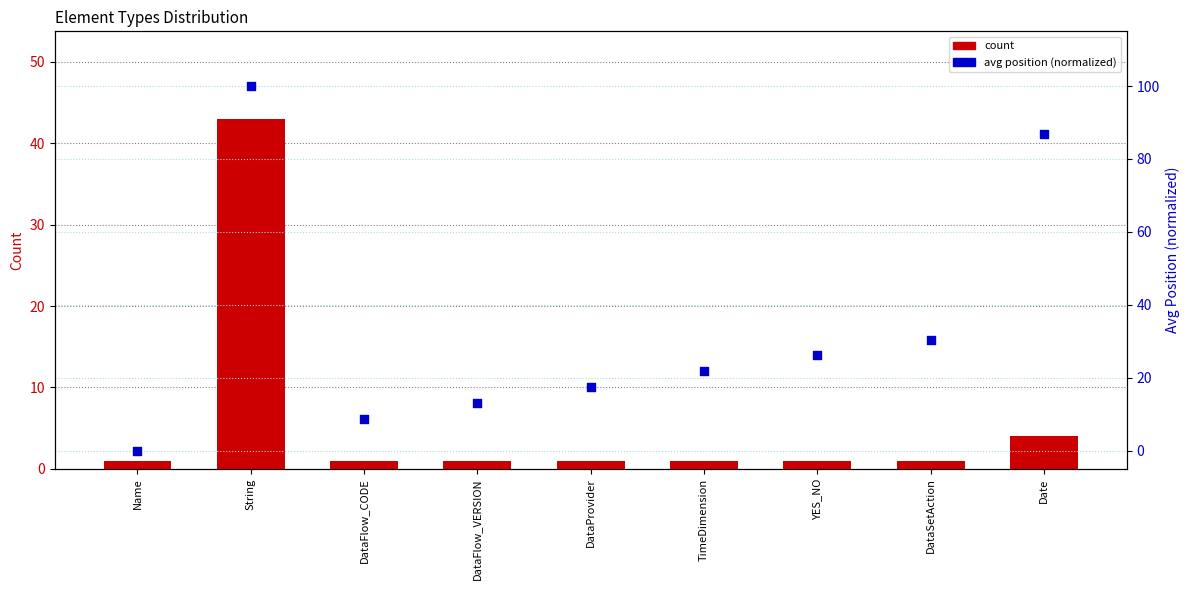

At how many categories does at least one series exceed 29?

3